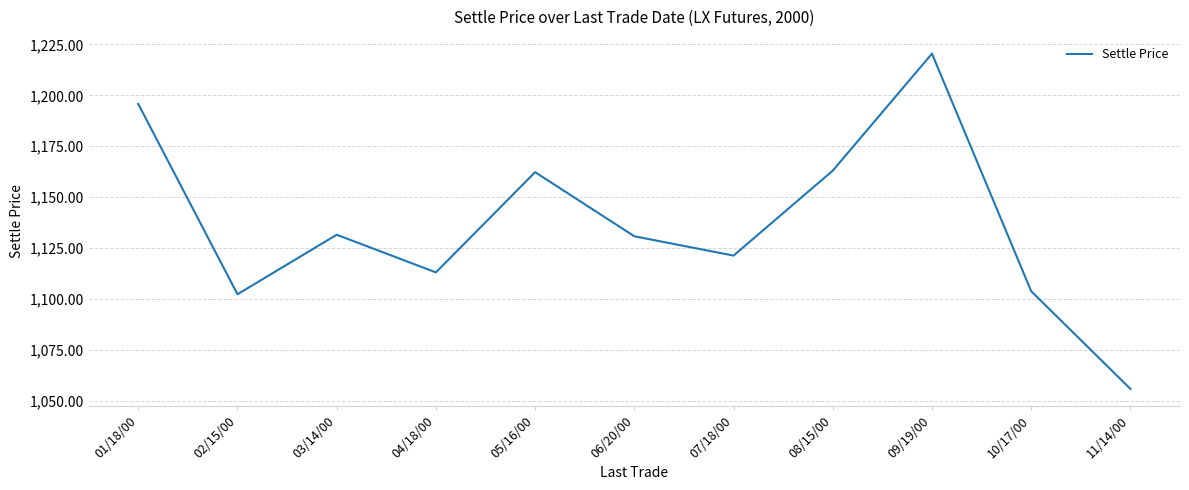

What position from the left is 09/19/00?

9